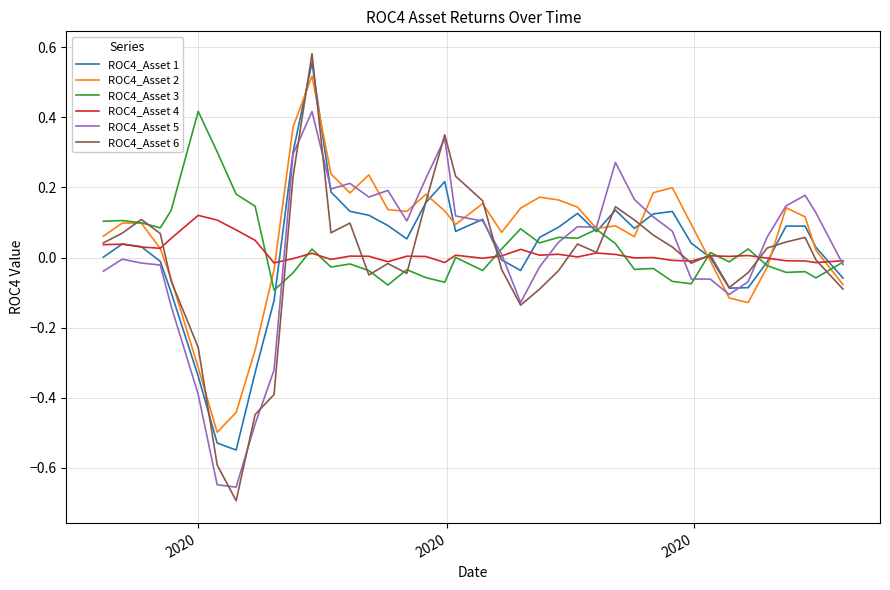

Which series has the widest spread of values?

ROC4_Asset 6